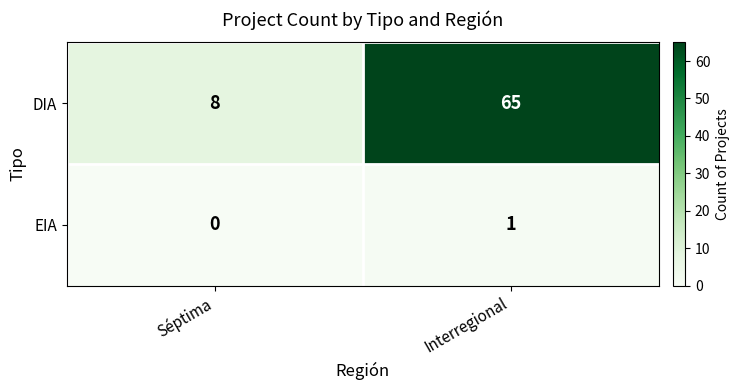

Which category has the lowest value across all series?

Séptima